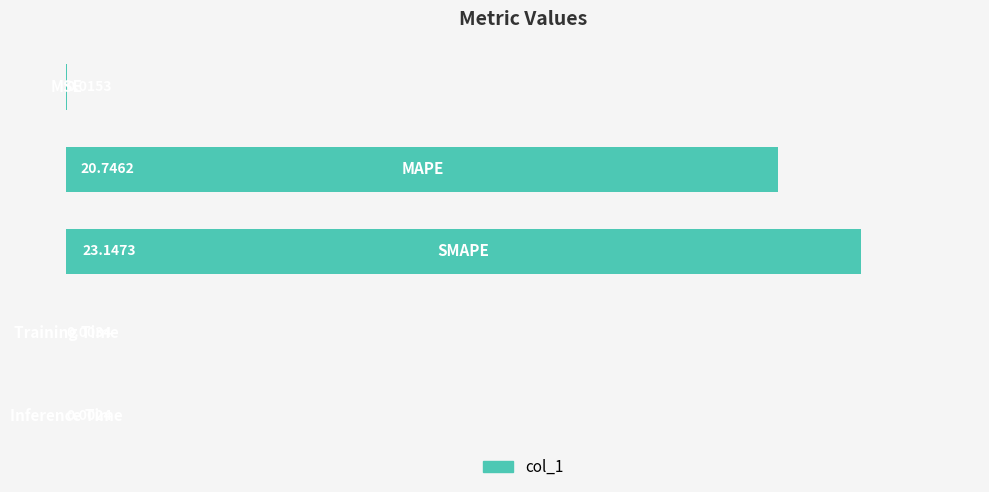

What is the sum of all values?

43.9